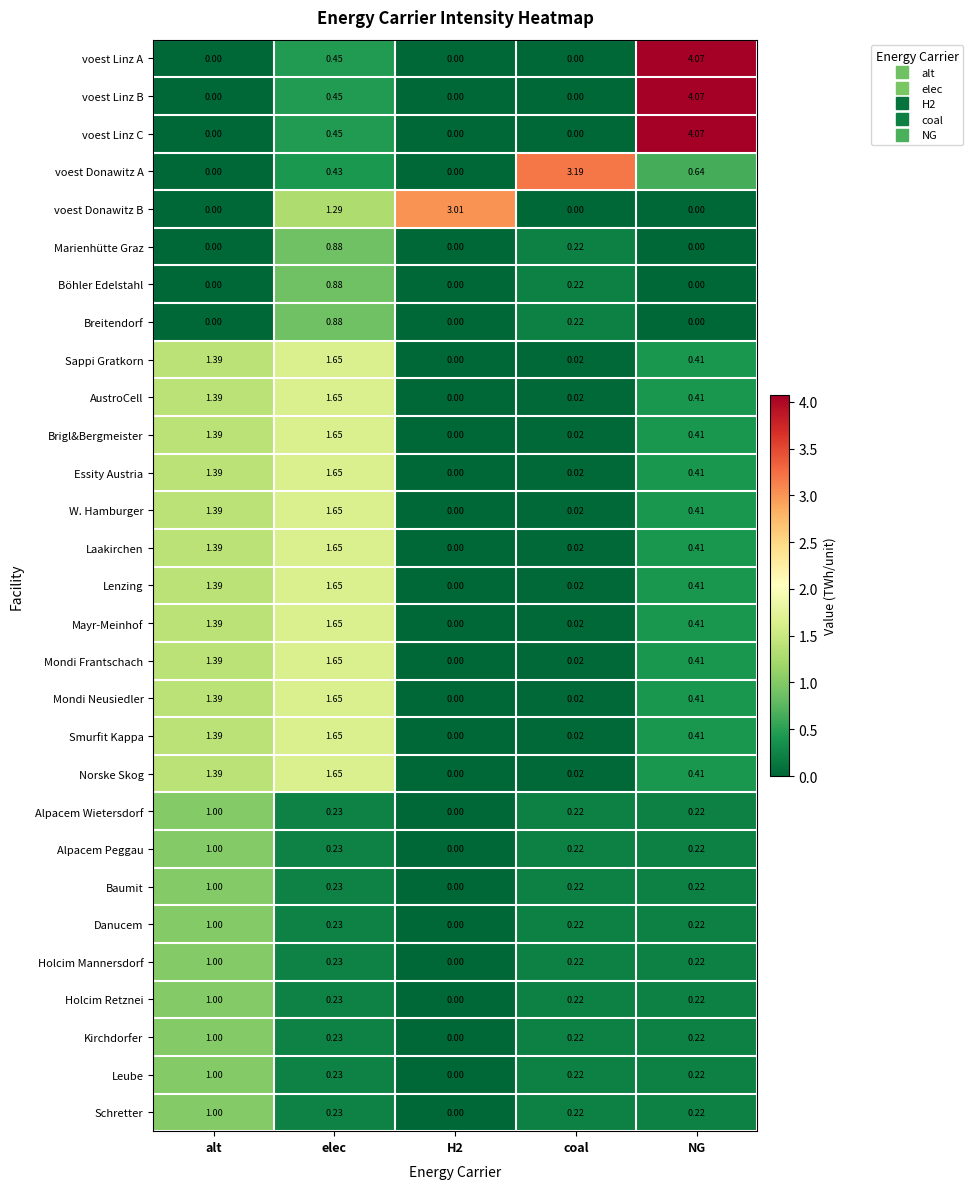

How many distinct data groups are displayed?

29